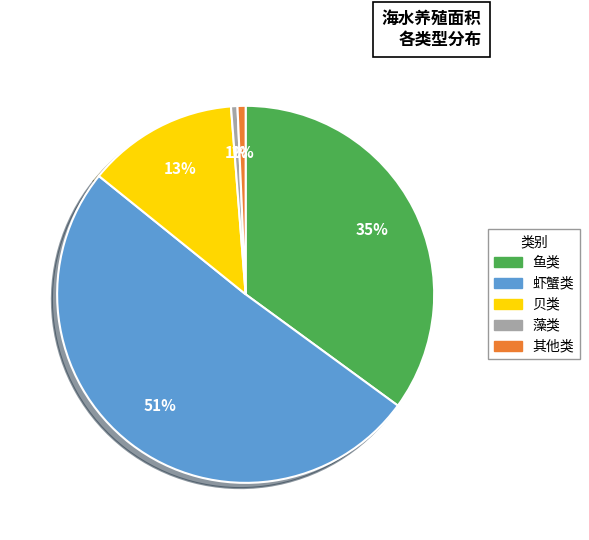

To the nearest percent, what is the combined percentage of 藻类 and 鱼类?

36%